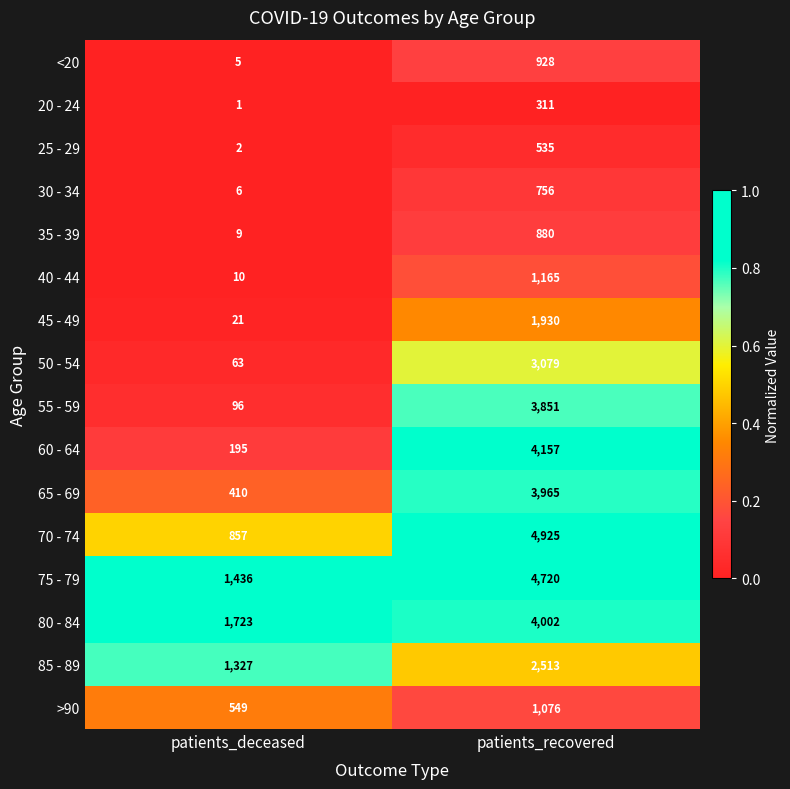

Which category has the highest value in the 85 - 89 series?

patients_recovered